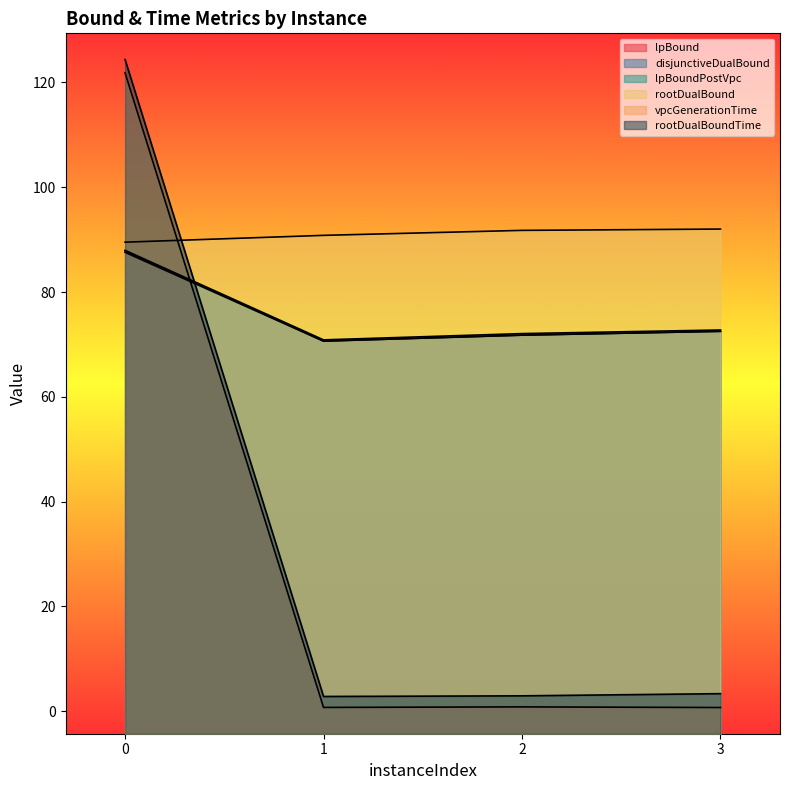

What is the difference between the maximum and minimum values in the rootDualBoundTime series?

121.6